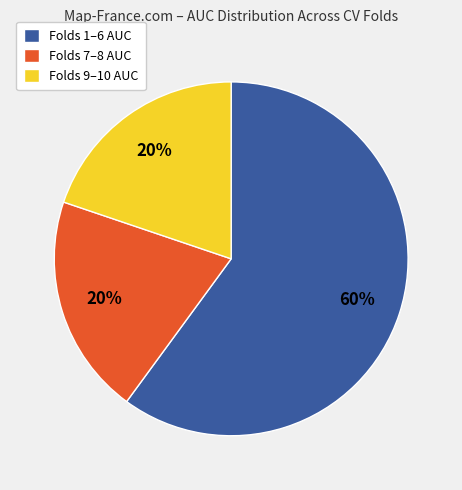

Which category has the biggest portion of the pie?

Folds 1–6 AUC